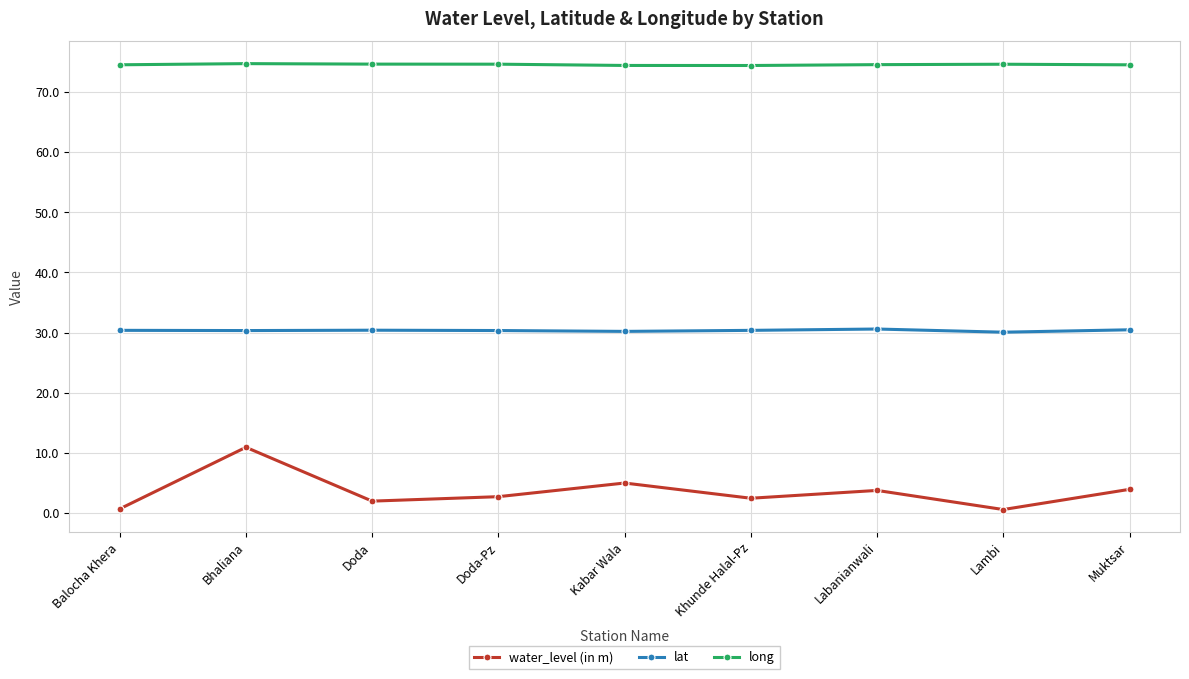

True or false: lat has more than 0 points higher than both neighbors.

True